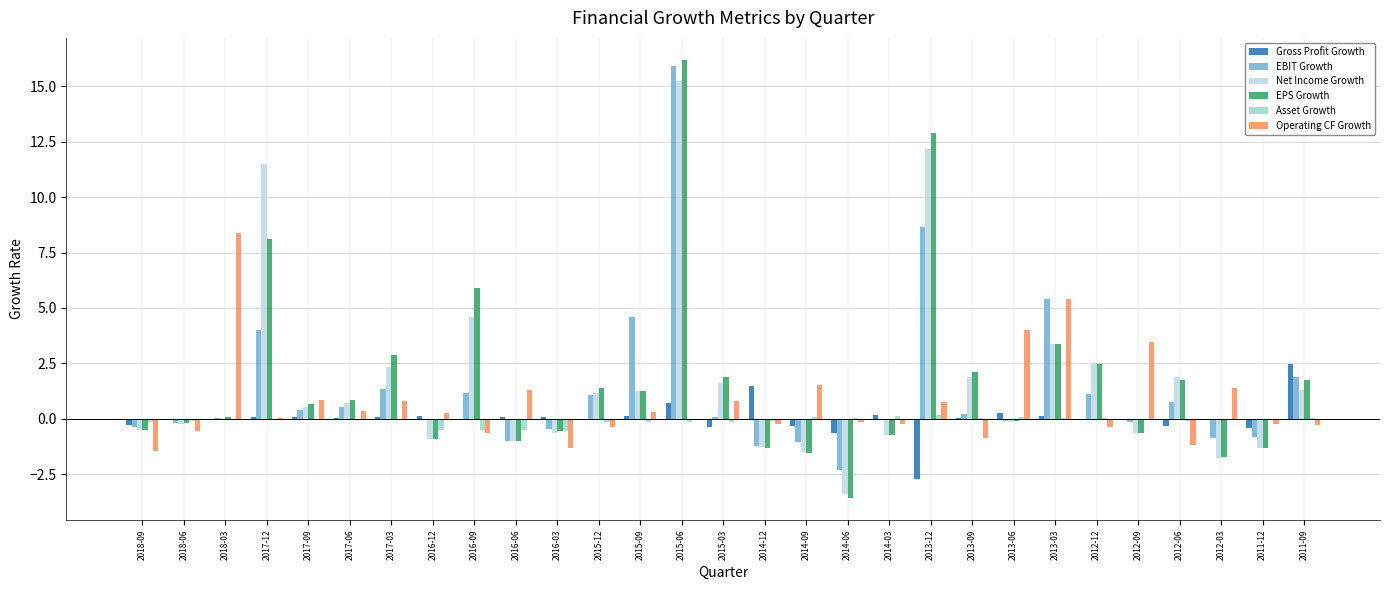

At which category does the chart reach its peak across all series?

2015-06